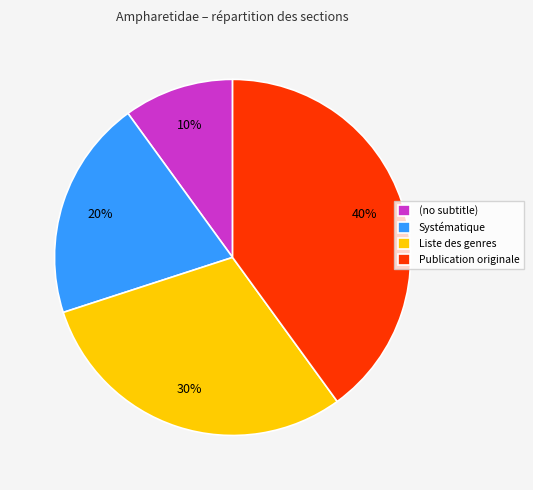

Does Systématique account for over 50% of the chart?

No